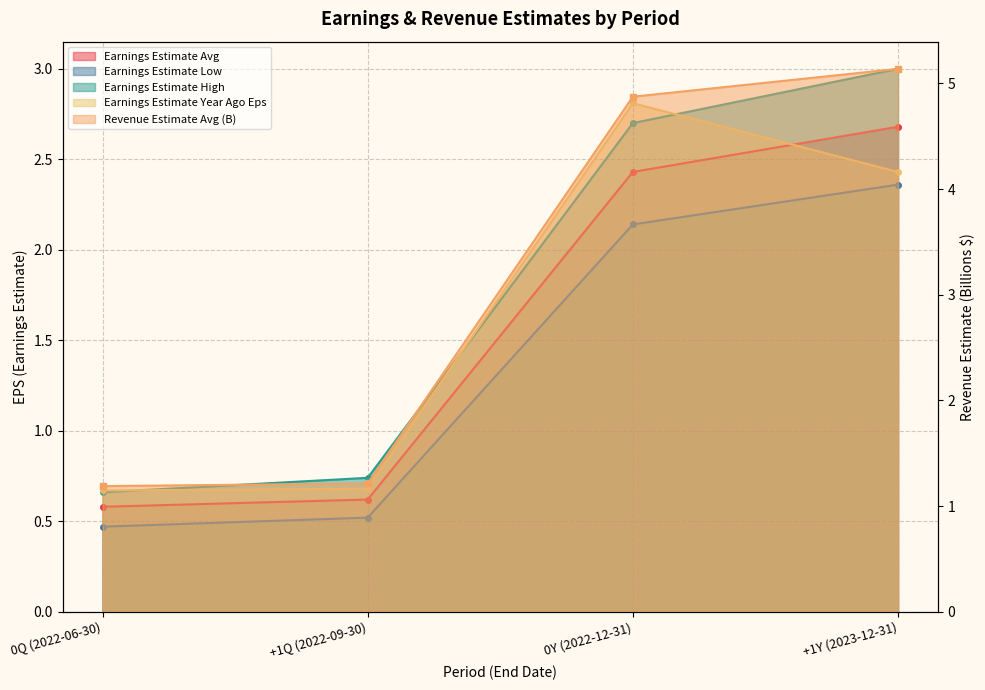

What is the label of the 4th point from the right?

0Q (2022-06-30)